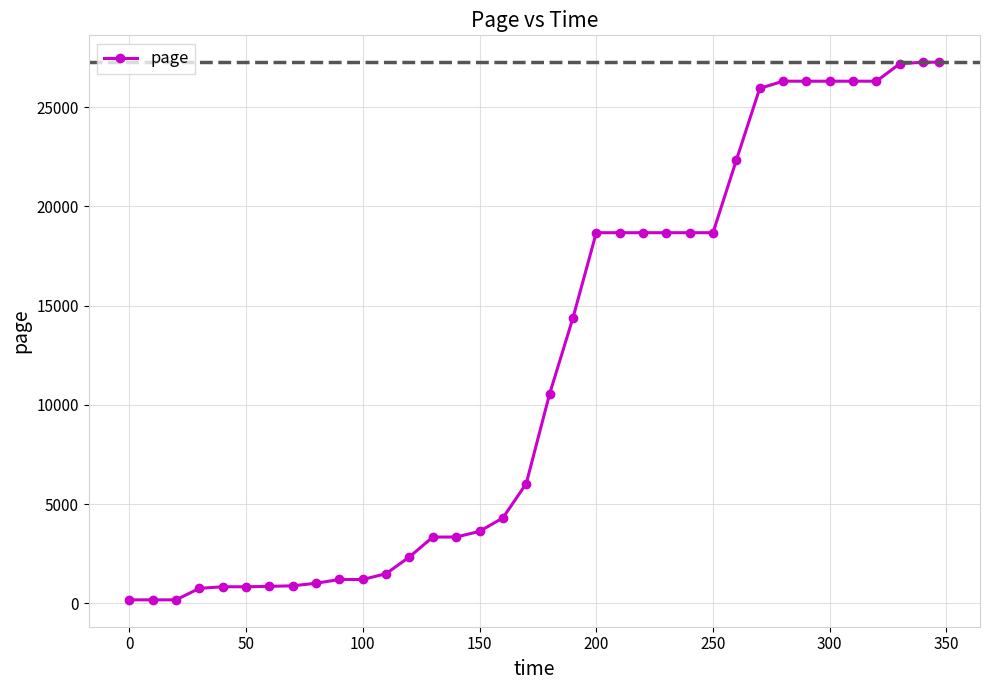

What is the maximum value shown in the chart?

27269.3